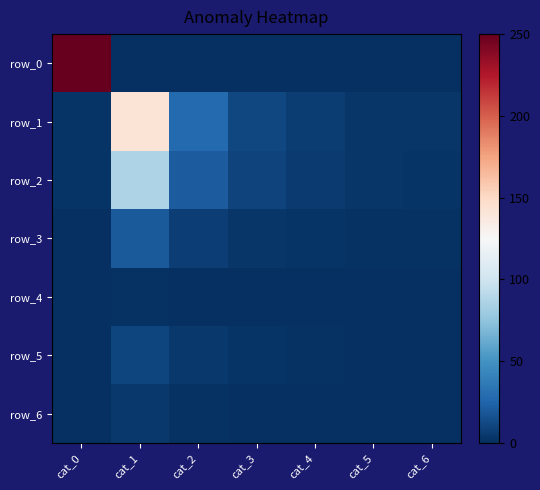

Which category has the lowest value across all series?

cat_1